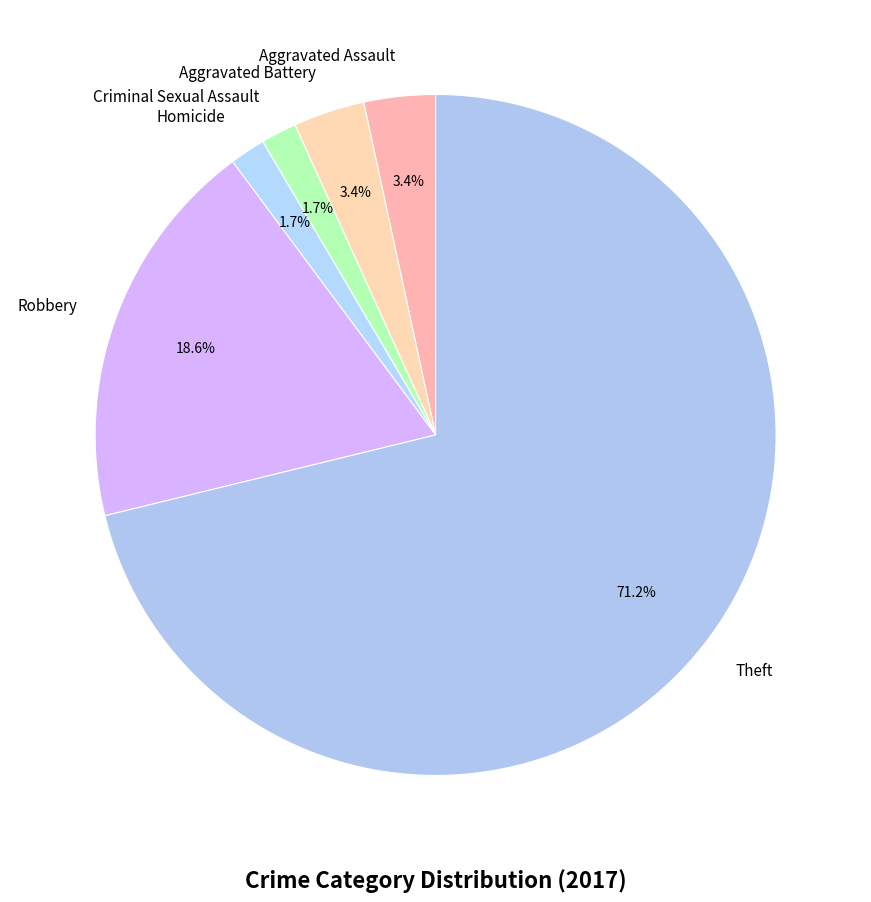

Is there any slice that represents more than half of the pie?

Yes